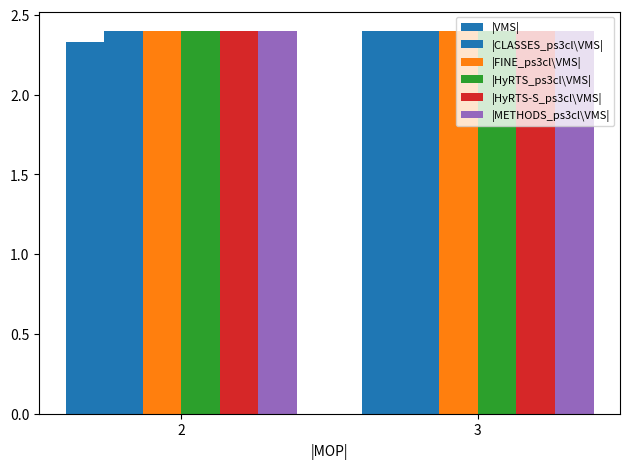

Does the chart contain any negative values?

No